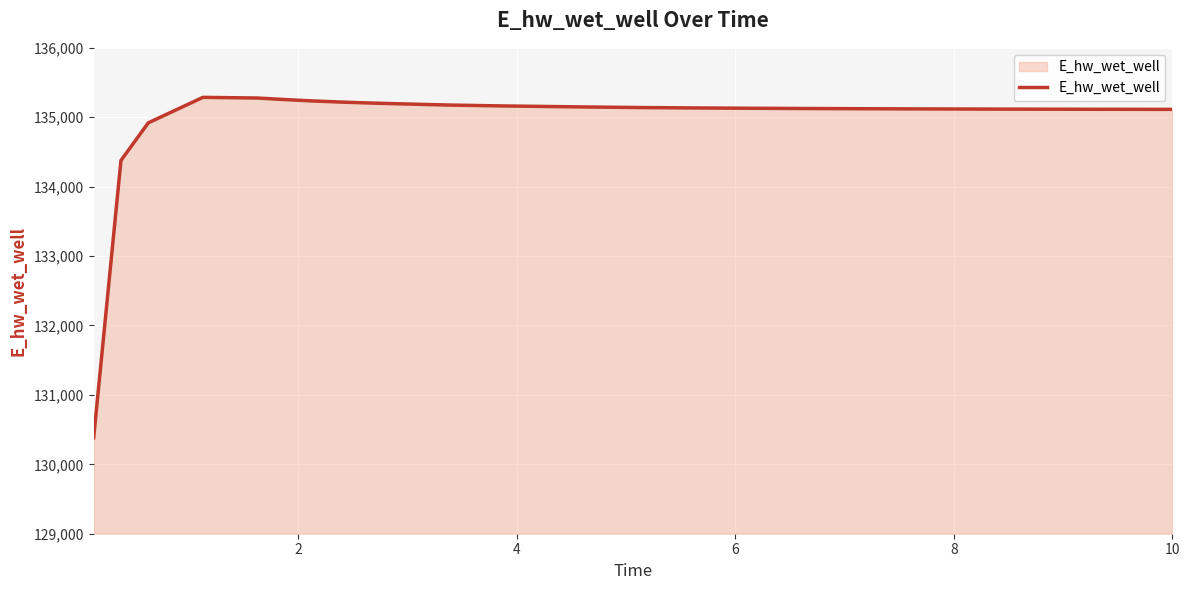

What is the minimum value shown in the chart?

130382.5